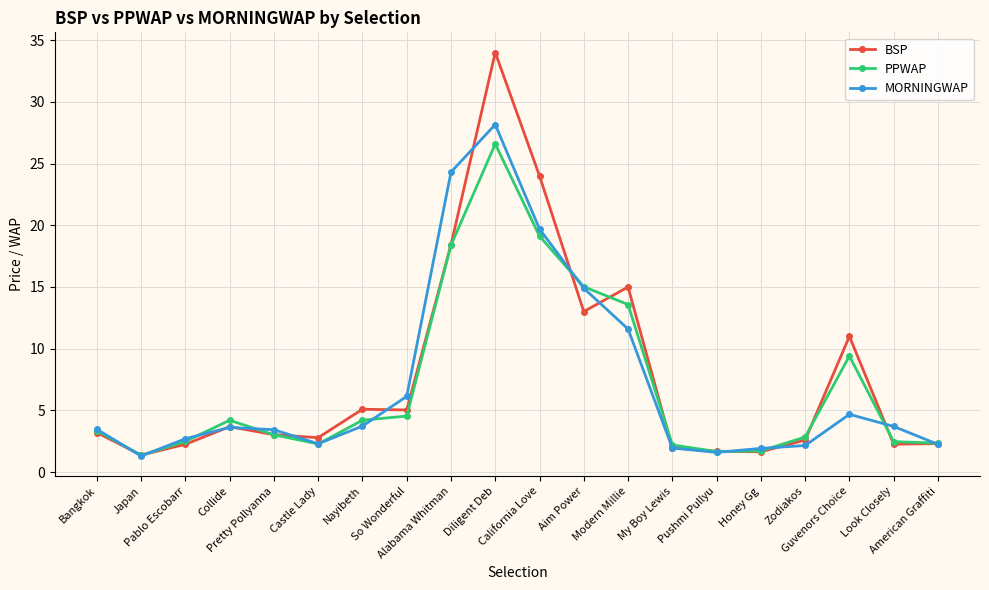

At which category does the chart reach its minimum across all series?

Japan